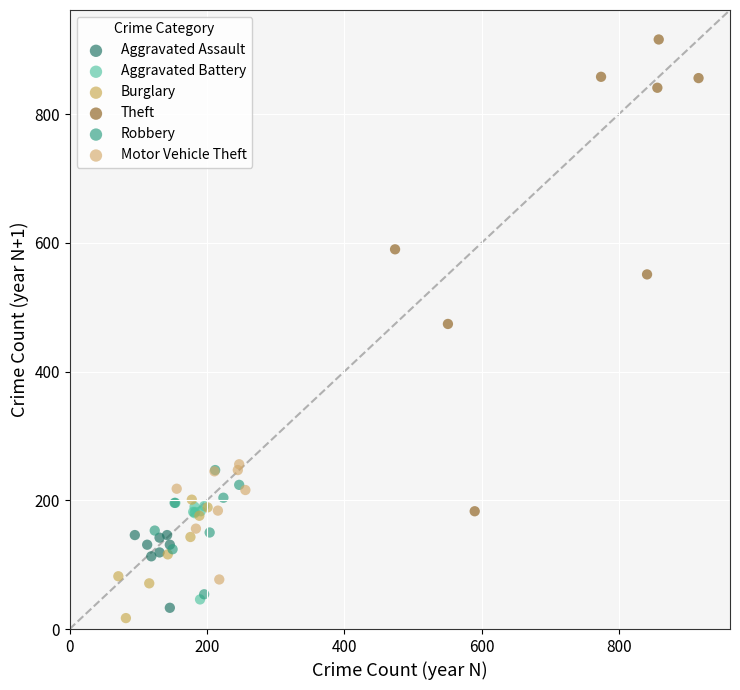

Which series has the largest Y range (max minus min)?

Theft